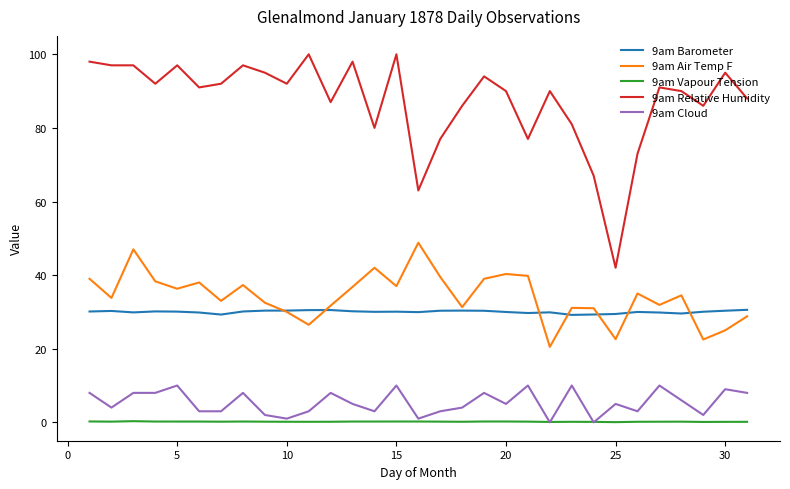

What are all the series names shown in the legend?

9am Barometer, 9am Air Temp F, 9am Vapour Tension, 9am Relative Humidity, 9am Cloud